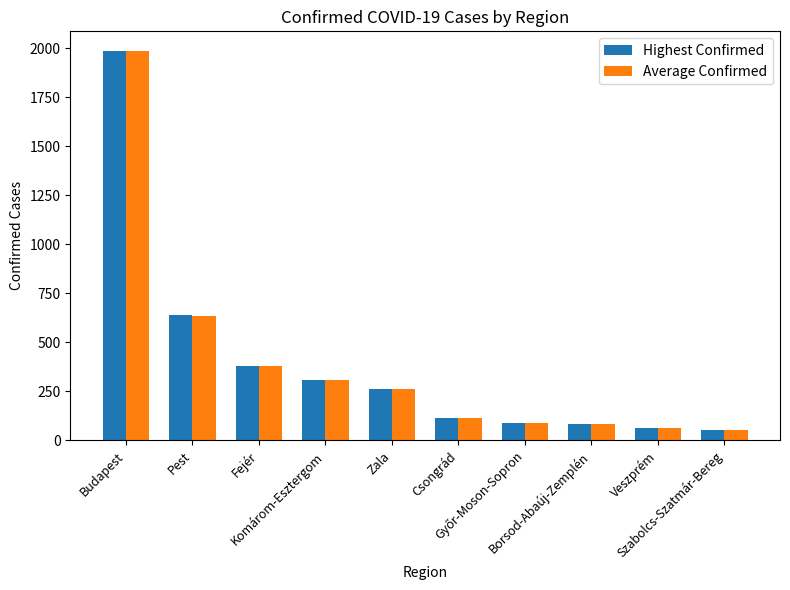

Does the chart contain stacked bars?

No